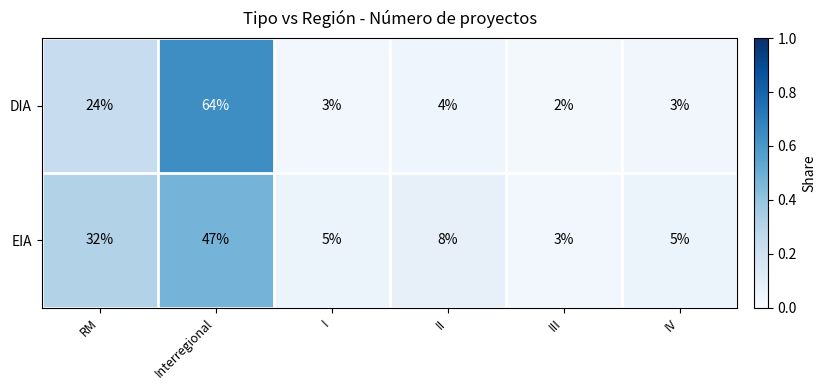

The value of EIA at RM is 45. True or false?

False